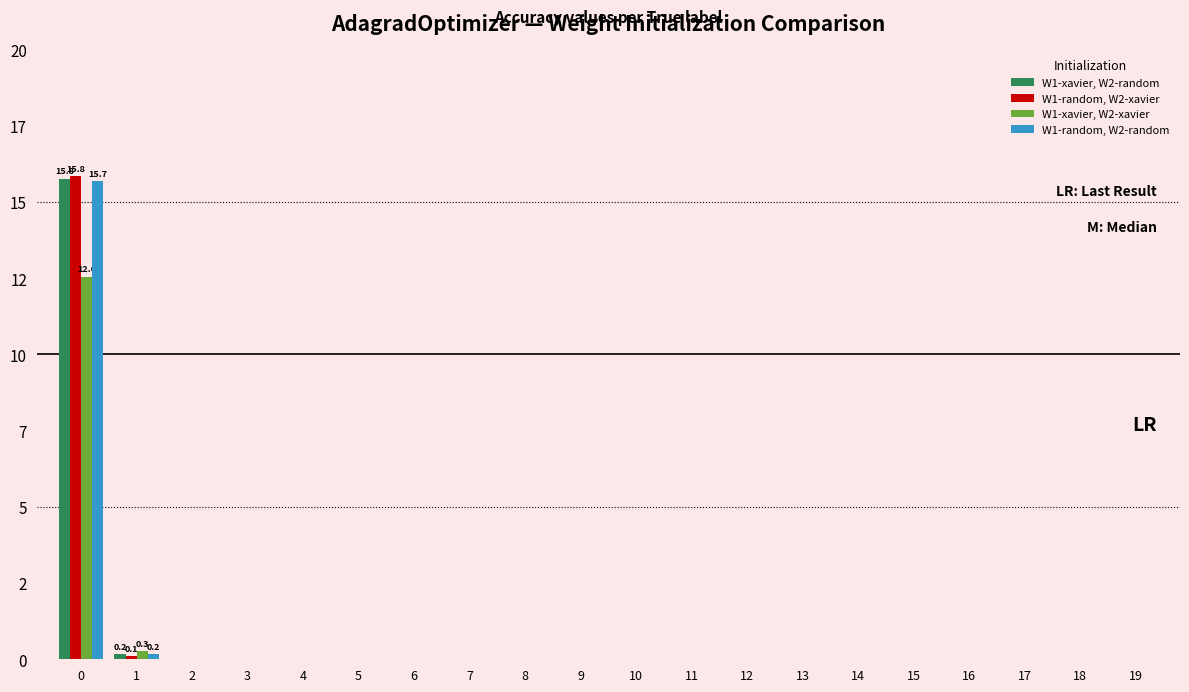

Between 11 and 9, which is larger?

11